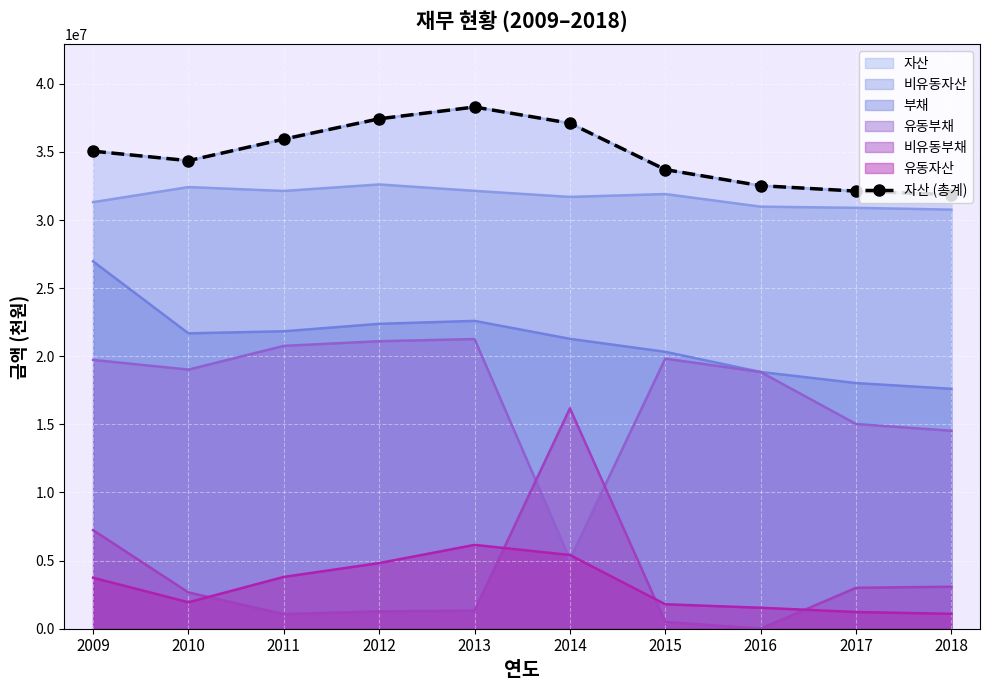

Which has a higher value, 2017 or 2009?

2009